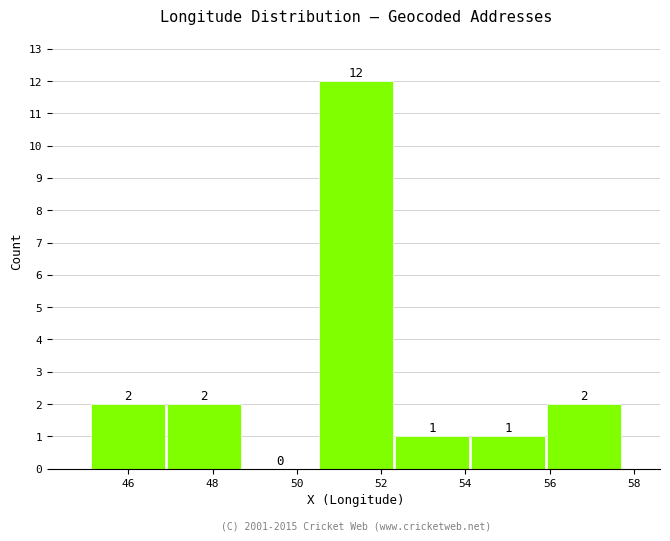

Reading left to right, transcribe this chart: for each bar, give the range it covers on the x-axis and its height. The bar edges are not printed on the chart, so give them approximately, as read against the axis.

45.0 to 46.8: 2
46.8 to 48.6: 2
48.6 to 50.4: 0
50.4 to 52.4: 12
52.4 to 54.2: 1
54.2 to 56.0: 1
56.0 to 57.8: 2